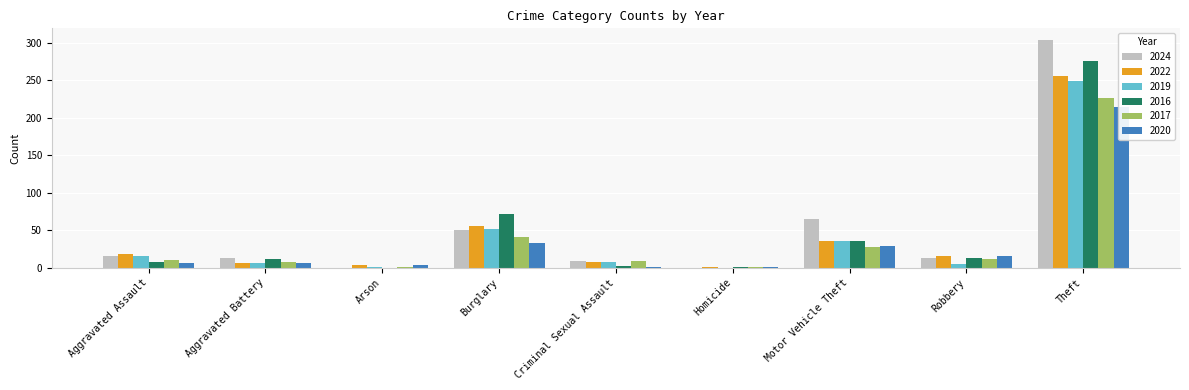

At which category does the chart reach its peak across all series?

Theft